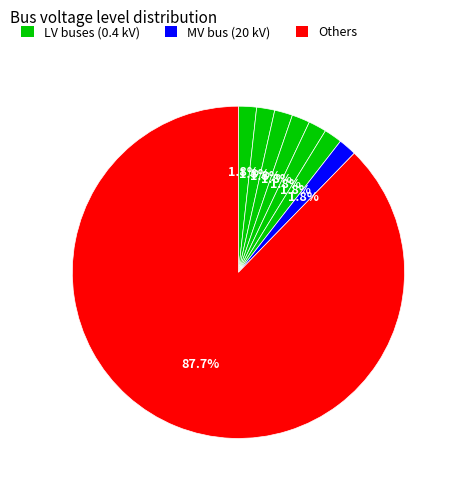

Count the number of slices in the pie.

8